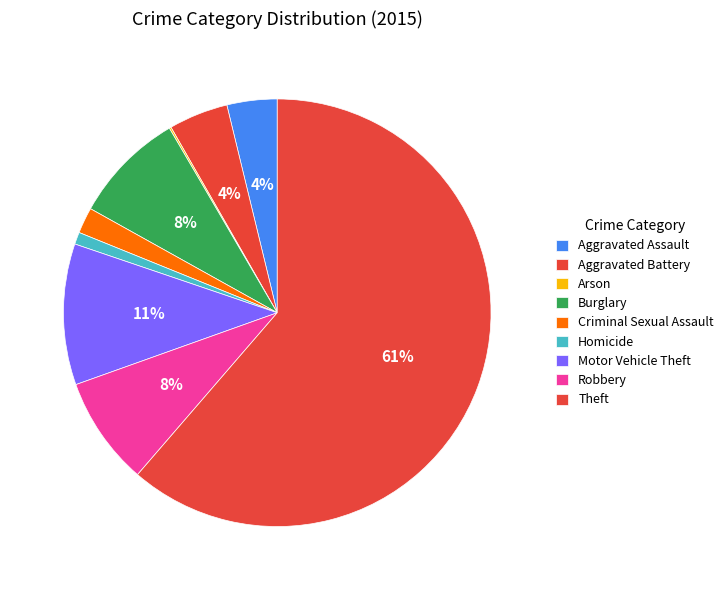

To the nearest percent, what is the average slice percentage?

11%